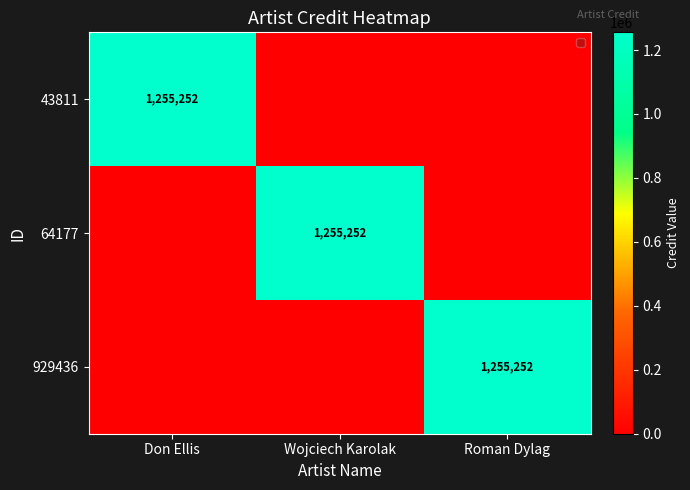

The value of 43811 at Don Ellis is 441461. True or false?

False